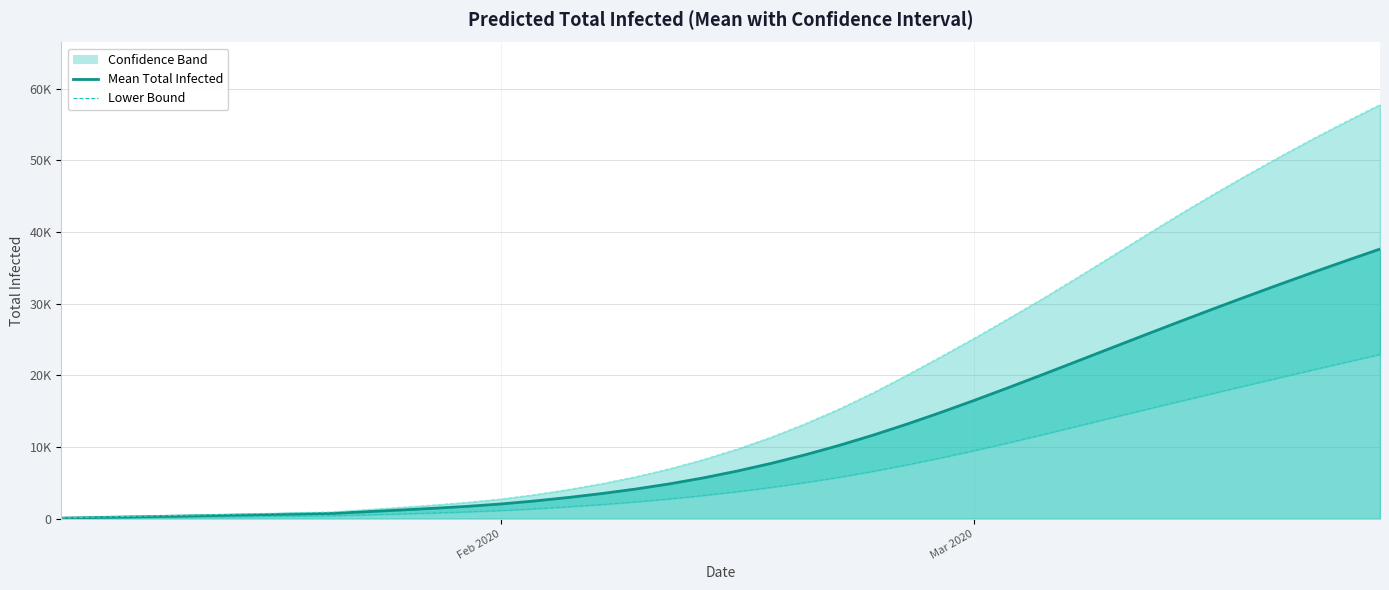

What is the smallest value displayed?

44